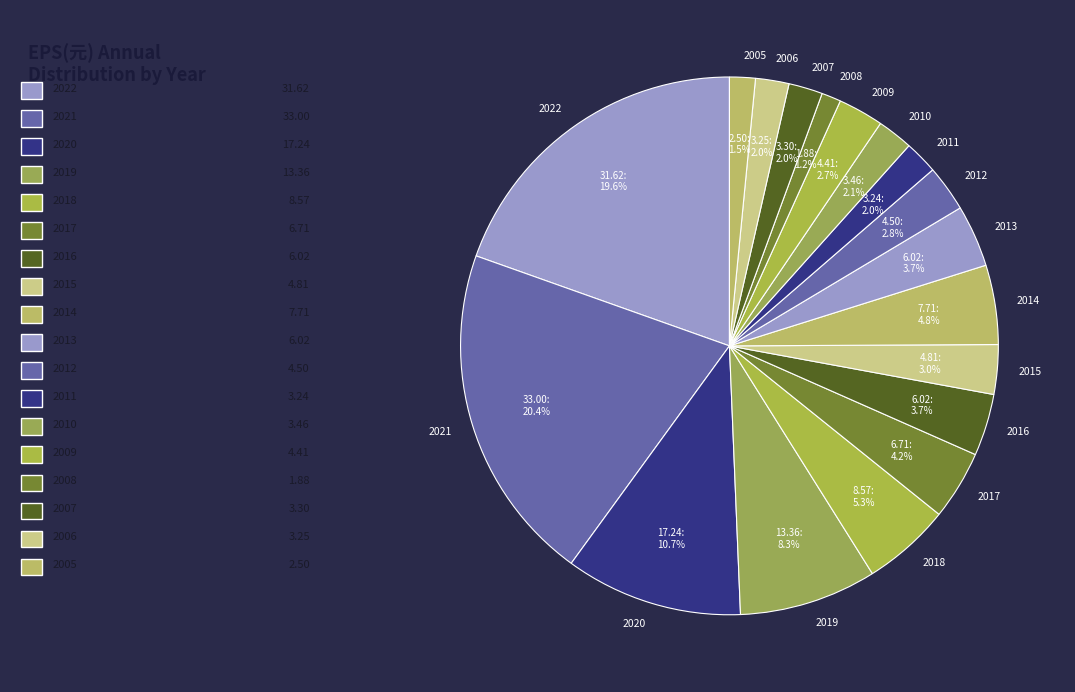

What is the largest slice in the pie chart?

2021